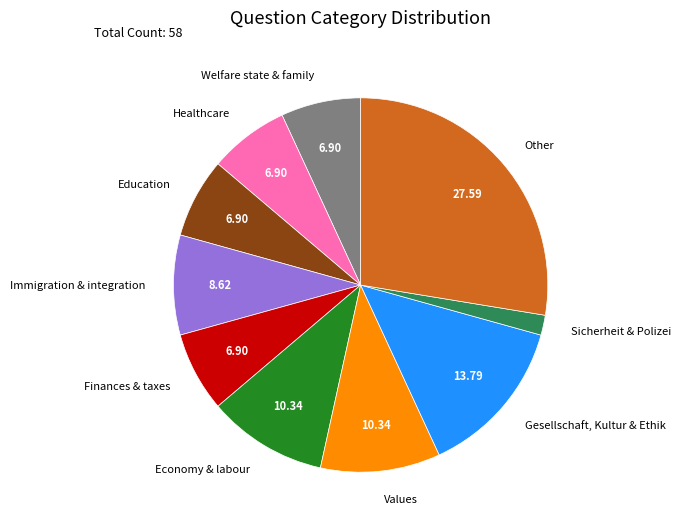

What is the ratio of the value at Healthcare to the value at Immigration & integration?

0.8